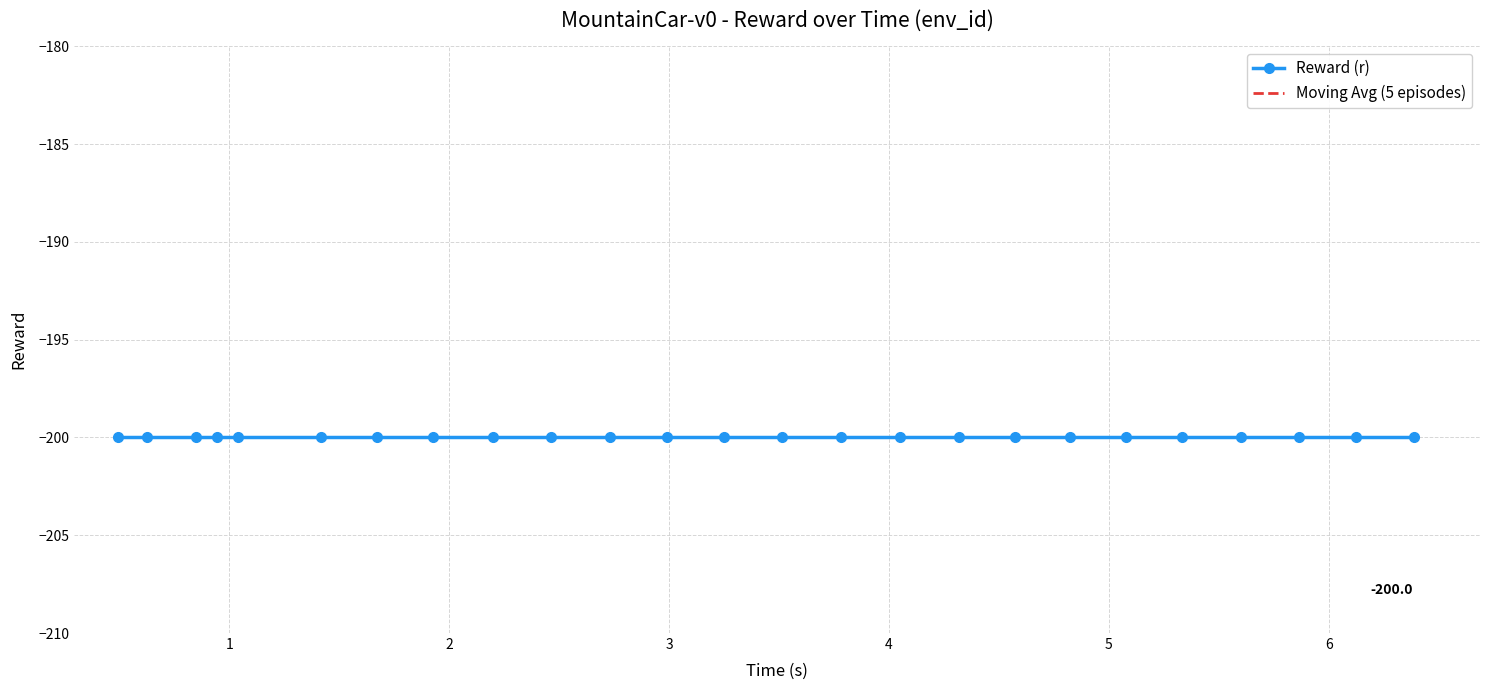

The Reward (r) series shows -347 at 9. True or false?

False